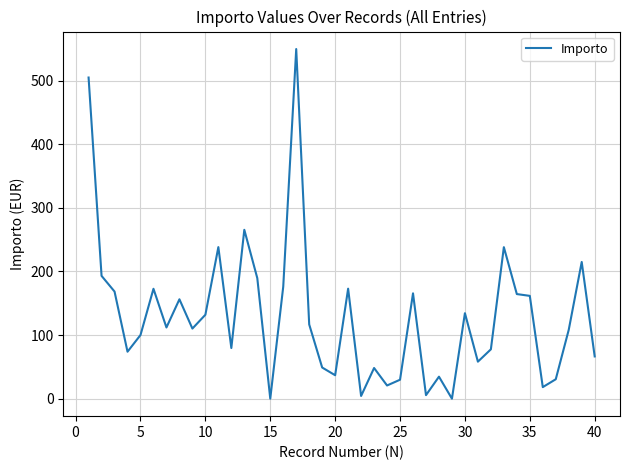

What is the difference between the maximum and minimum values?

549.5